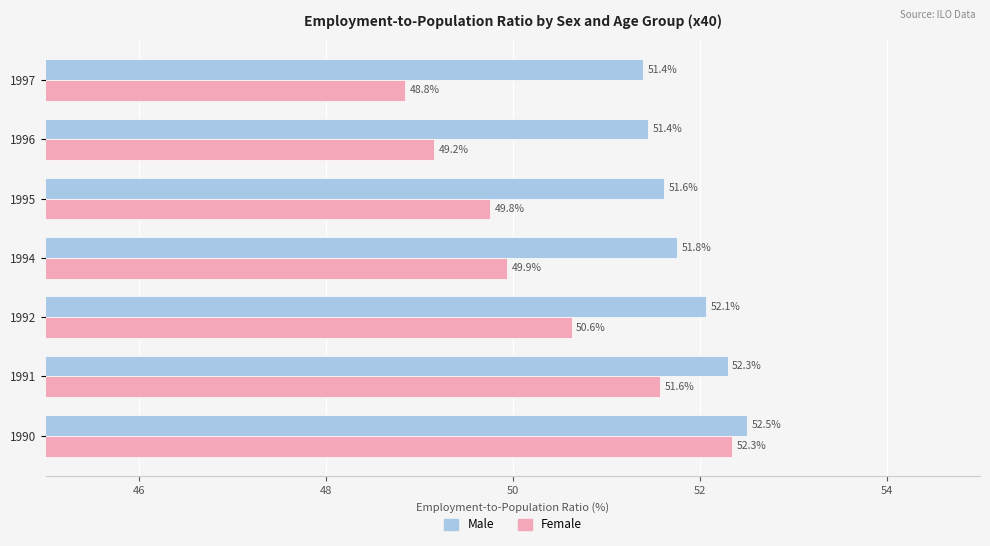

What is the difference between the second highest and second lowest values in the Male series?

0.9